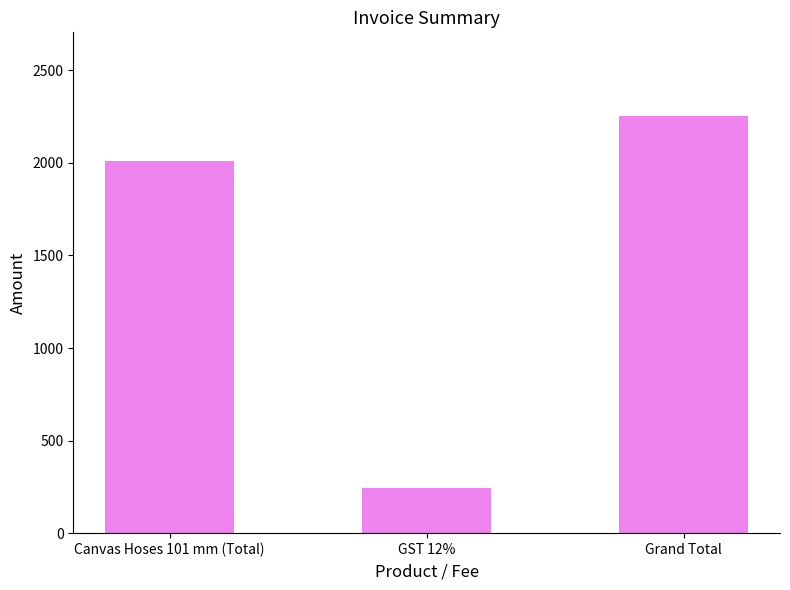

What is the sum of all values?

4509.1